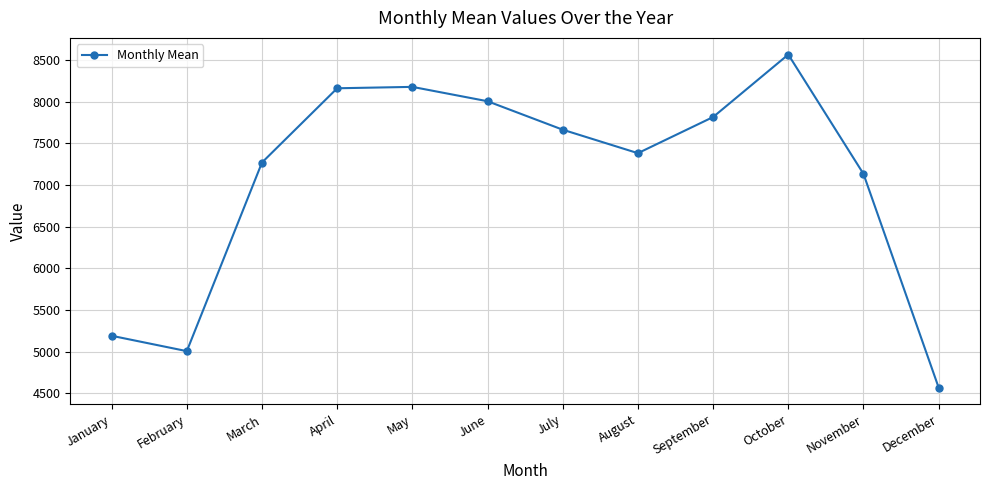

Which has a higher value, November or January?

November